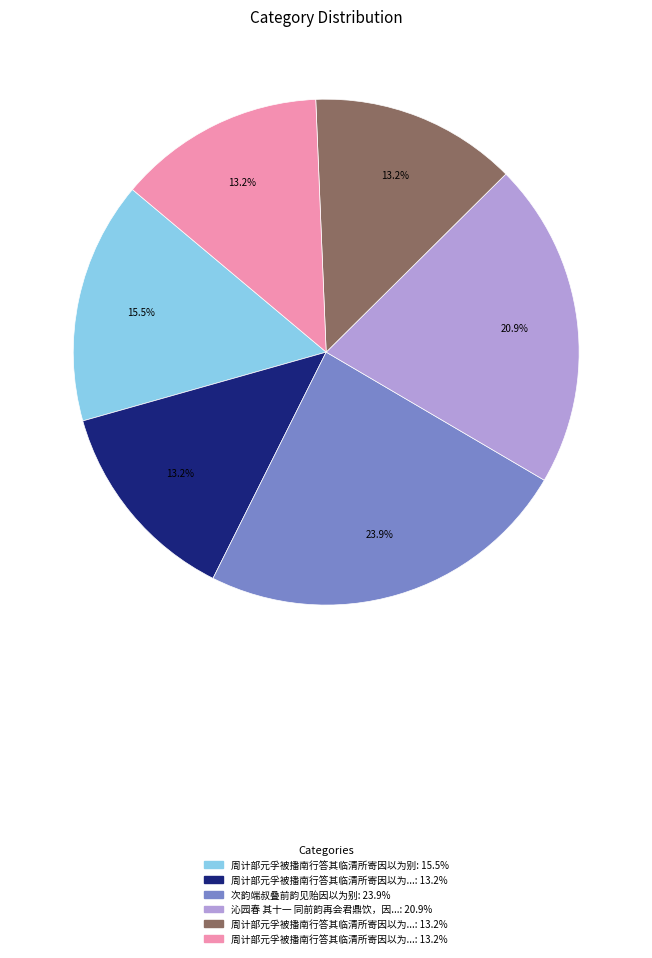

Is there any slice that represents more than half of the pie?

No